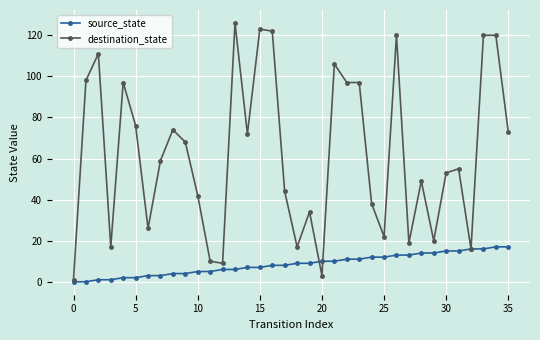

Rank the series by their average value, from highest to lowest.

destination_state, source_state